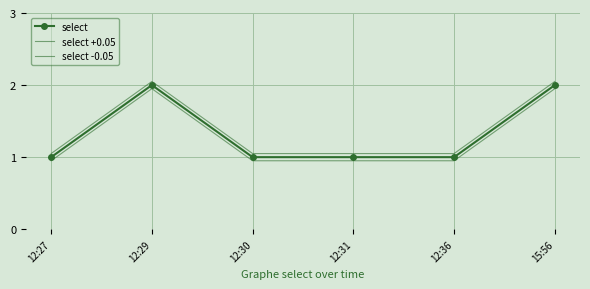

How many series are shown in this chart?

3